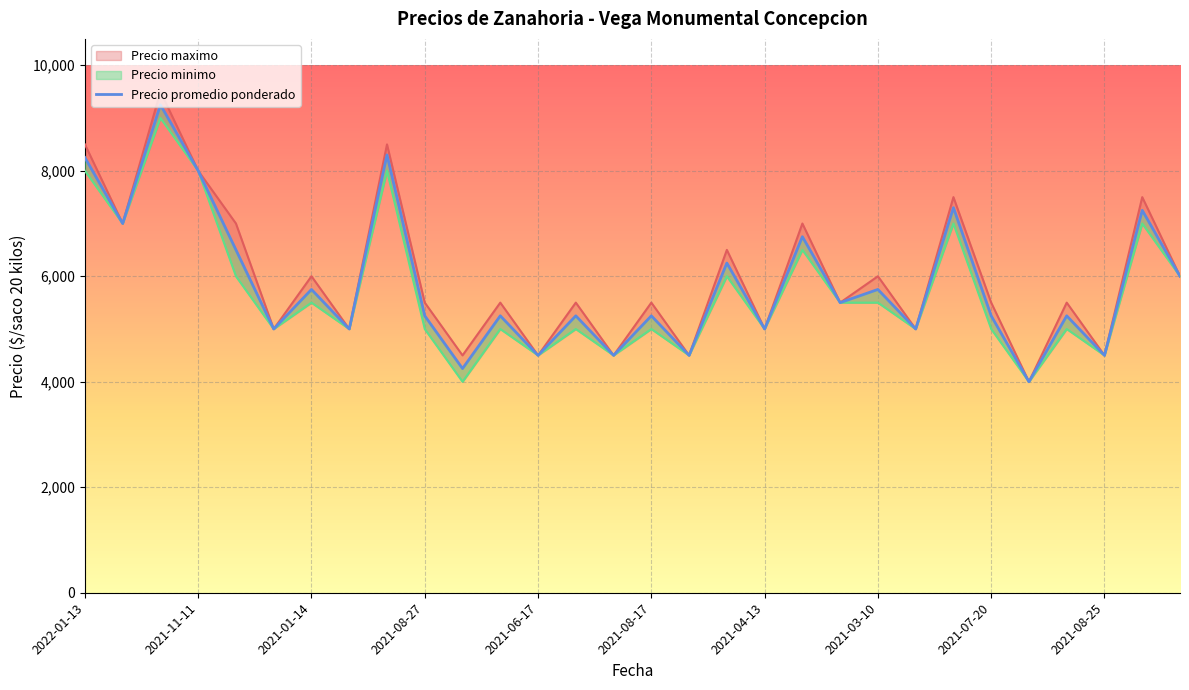

What is the change in value from 12 to 29?

+1500